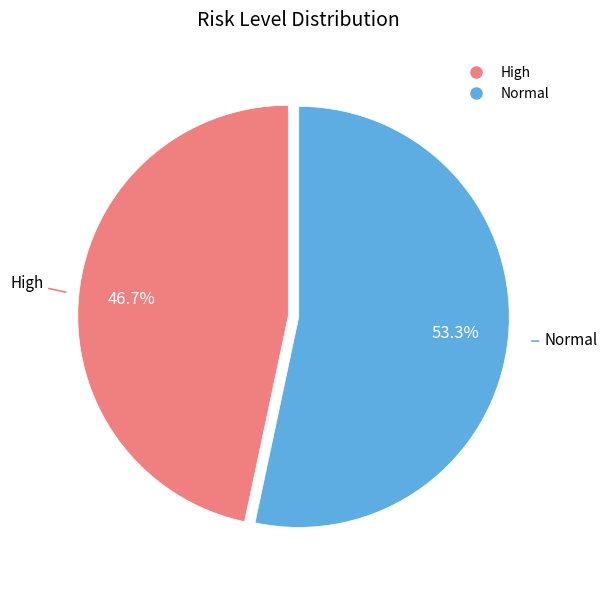

The Normal slice represents 53% of the pie. True or false?

True